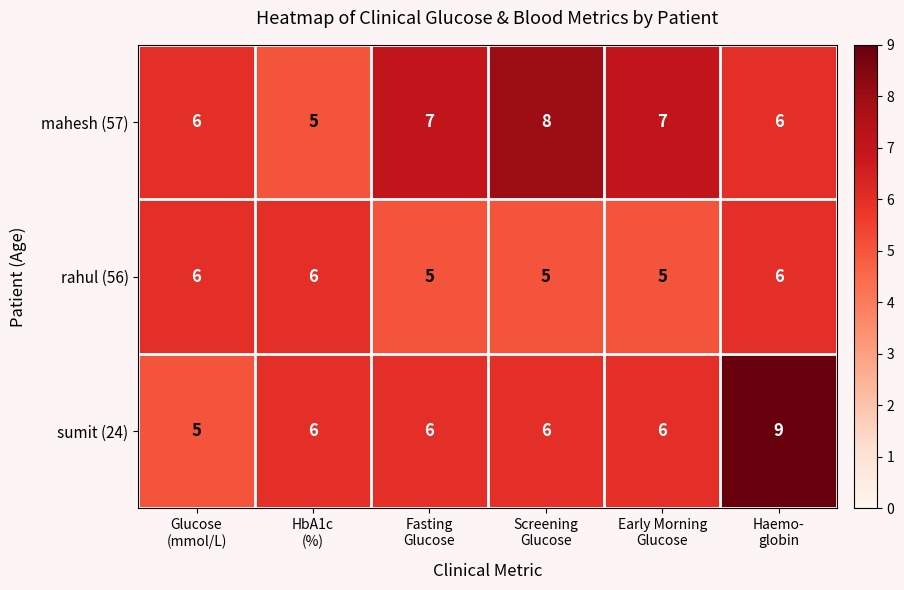

List the series in order of their overall mean, lowest first.

rahul (56), sumit (24), mahesh (57)